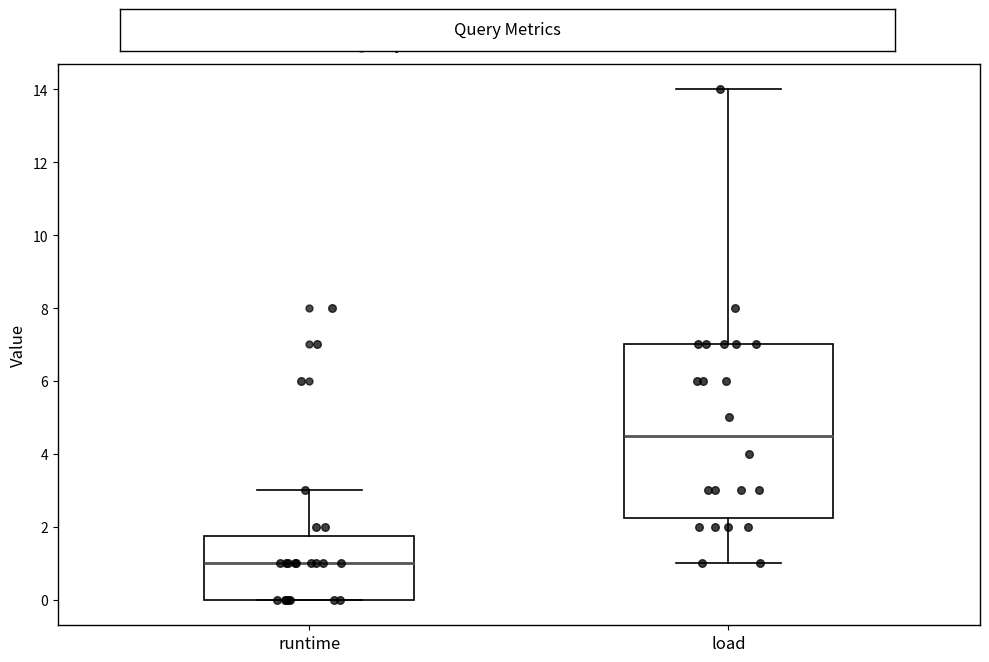

Reading left to right, read every box against the y-axis: the position of its median line, the range the box covers, and the ends of its whiskers. The values are not printed on the chart, so give them approximately, as read against the axis.

runtime: median 1.0, box 0.0 to 1.8, whiskers 0.0 to 3.0
load: median 4.6, box 2.2 to 7.0, whiskers 1.0 to 14.0